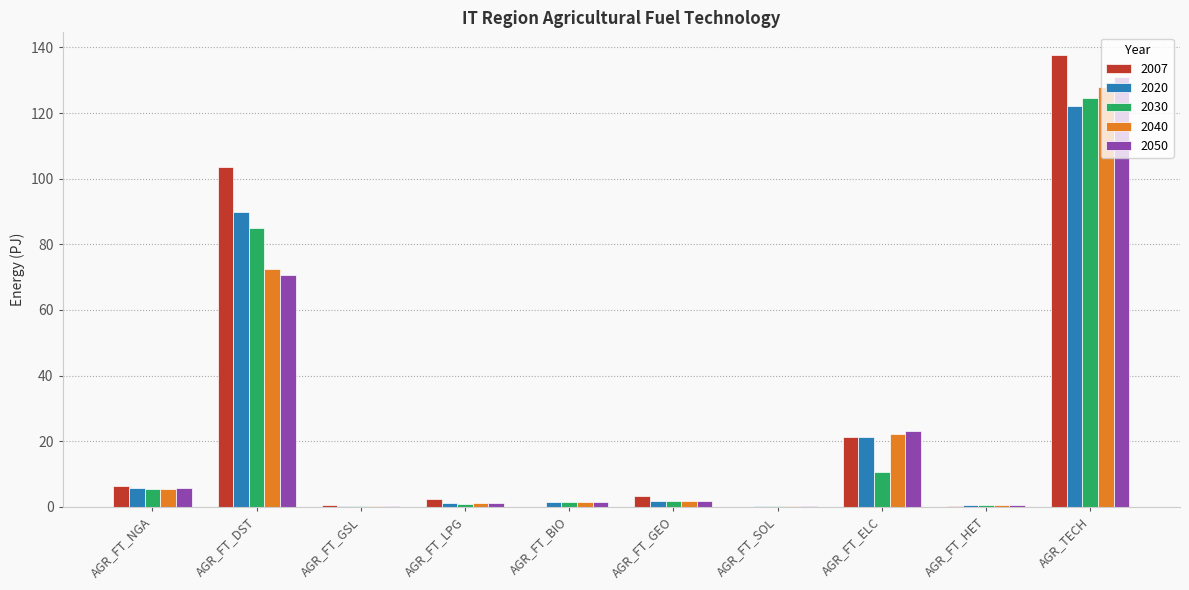

What is the sum of all 2040 values?

233.4